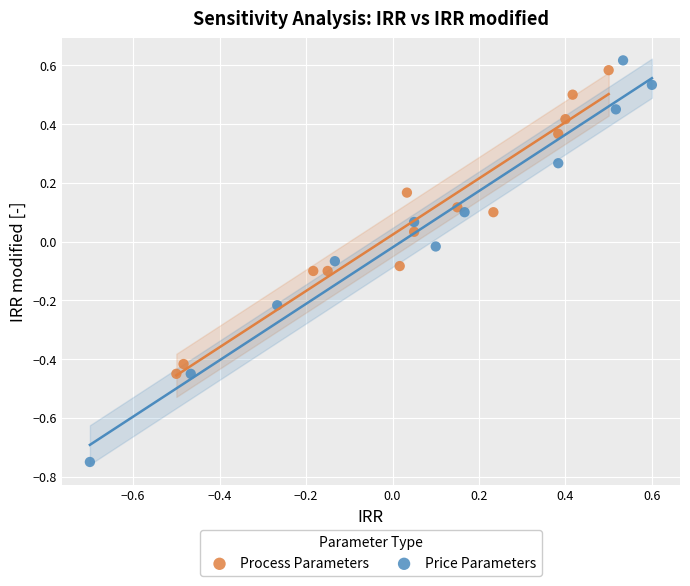

Which series reaches the minimum Y coordinate?

Price Parameters